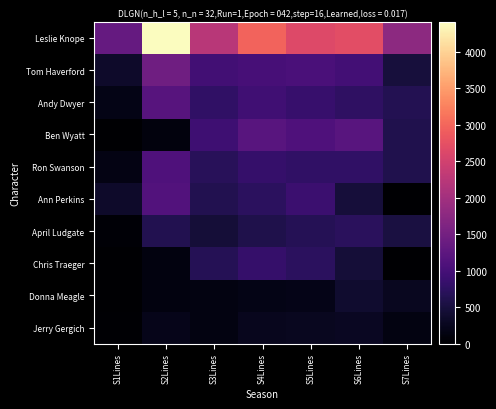

Reading right to left, transcribe all the data shown in this chart.

Leslie Knope: S7Lines=1765	S6Lines=2722	S5Lines=2645	S4Lines=2977	S3Lines=2237	S2Lines=4411	S1Lines=1330
Tom Haverford: S7Lines=496	S6Lines=979	S5Lines=1044	S4Lines=1000	S3Lines=962	S2Lines=1456	S1Lines=350
Andy Dwyer: S7Lines=646	S6Lines=761	S5Lines=857	S4Lines=946	S3Lines=789	S2Lines=1188	S1Lines=188
Ben Wyatt: S7Lines=611	S6Lines=1204	S5Lines=1093	S4Lines=1206	S3Lines=923	S2Lines=111	S1Lines=0
Ron Swanson: S7Lines=617	S6Lines=789	S5Lines=785	S4Lines=837	S3Lines=697	S2Lines=1102	S1Lines=168
Ann Perkins: S7Lines=12	S6Lines=481	S5Lines=879	S4Lines=728	S3Lines=631	S2Lines=1128	S1Lines=357
April Ludgate: S7Lines=529	S6Lines=710	S5Lines=668	S4Lines=588	S3Lines=452	S2Lines=634	S1Lines=46
Chris Traeger: S7Lines=16	S6Lines=460	S5Lines=735	S4Lines=833	S3Lines=658	S2Lines=131	S1Lines=0
Donna Meagle: S7Lines=263	S6Lines=395	S5Lines=197	S4Lines=182	S3Lines=148	S2Lines=136	S1Lines=6
Jerry Gergich: S7Lines=148	S6Lines=280	S5Lines=275	S4Lines=243	S3Lines=139	S2Lines=215	S1Lines=25